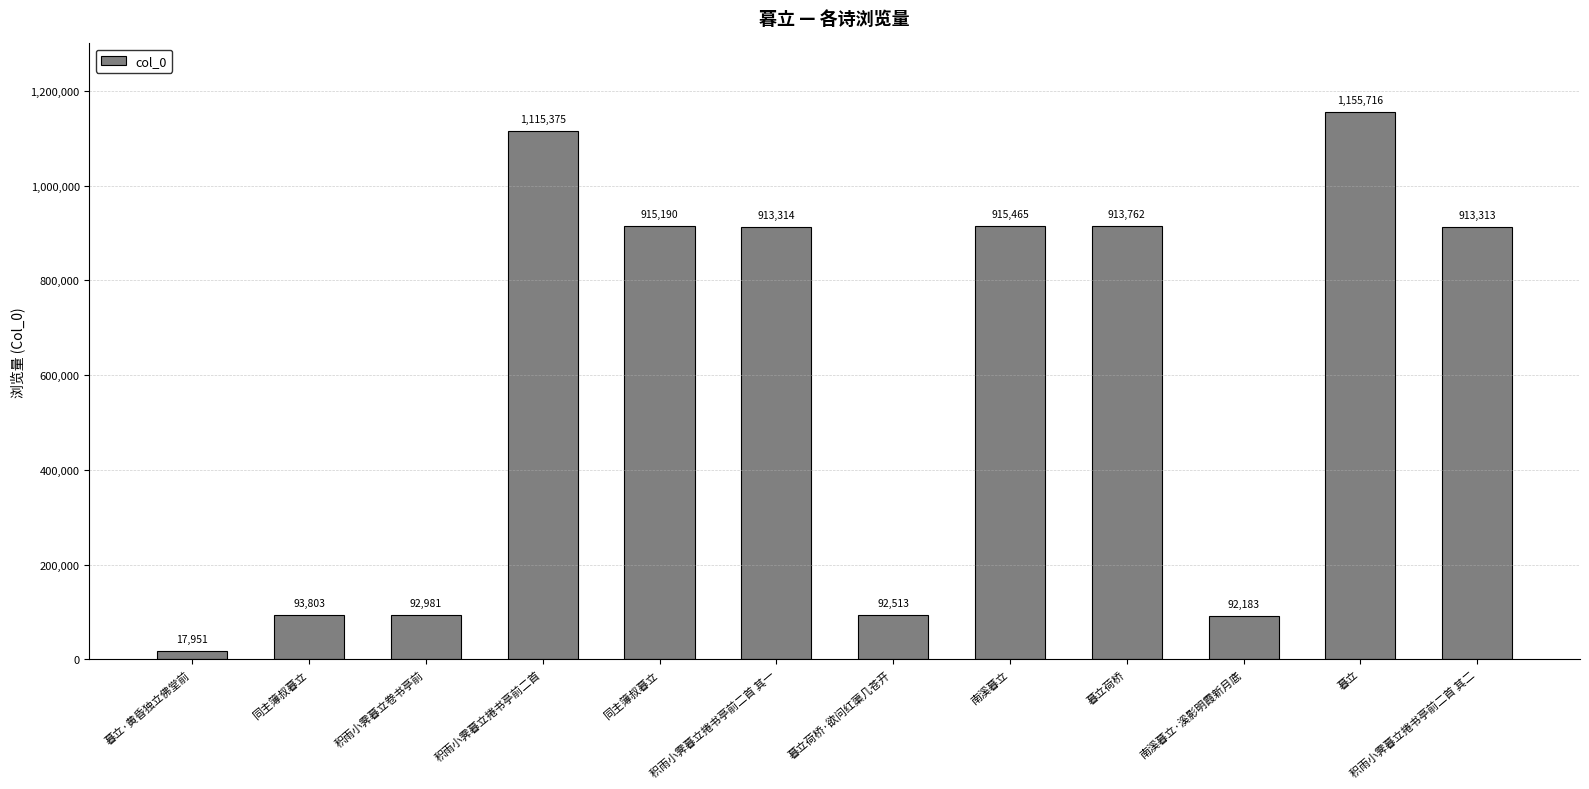

How many values are below 913314?

6